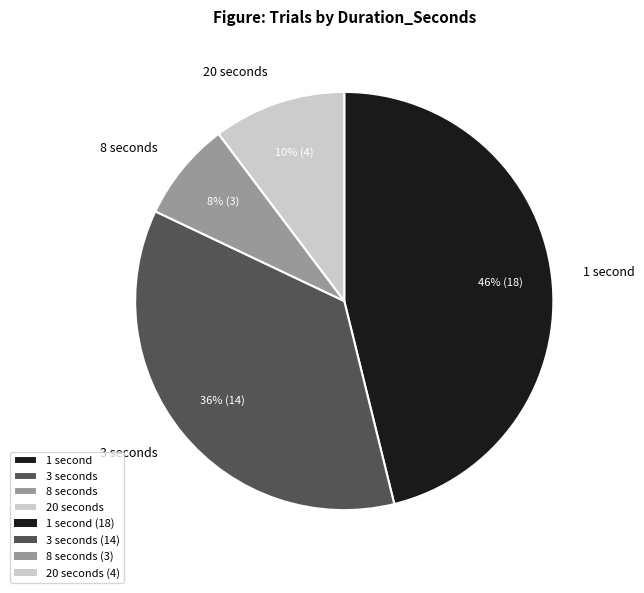

Is there a majority slice in this chart?

No